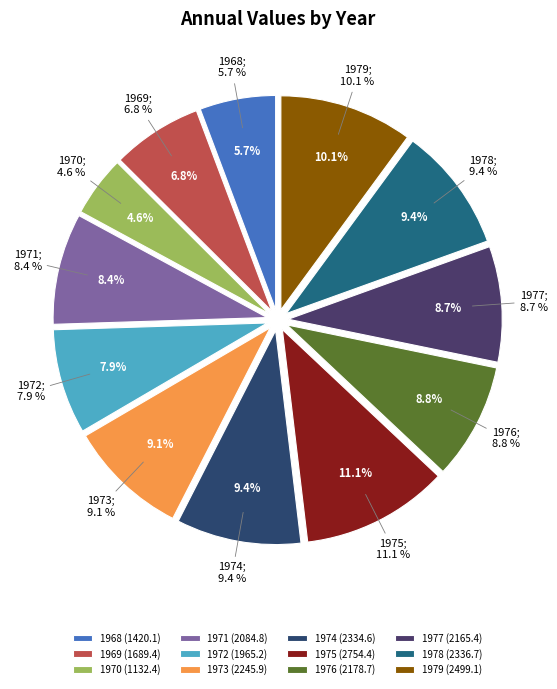

What percentage is NOT represented by 1973?

90.9%